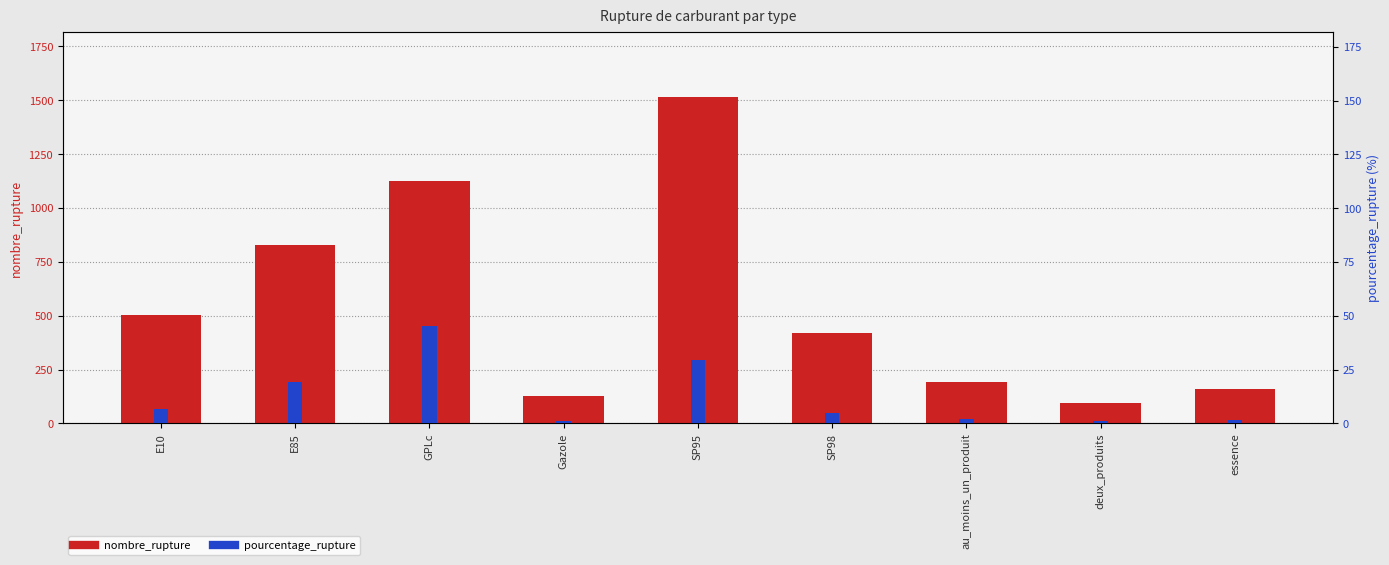

At which category is the sum across all series the highest?

SP95